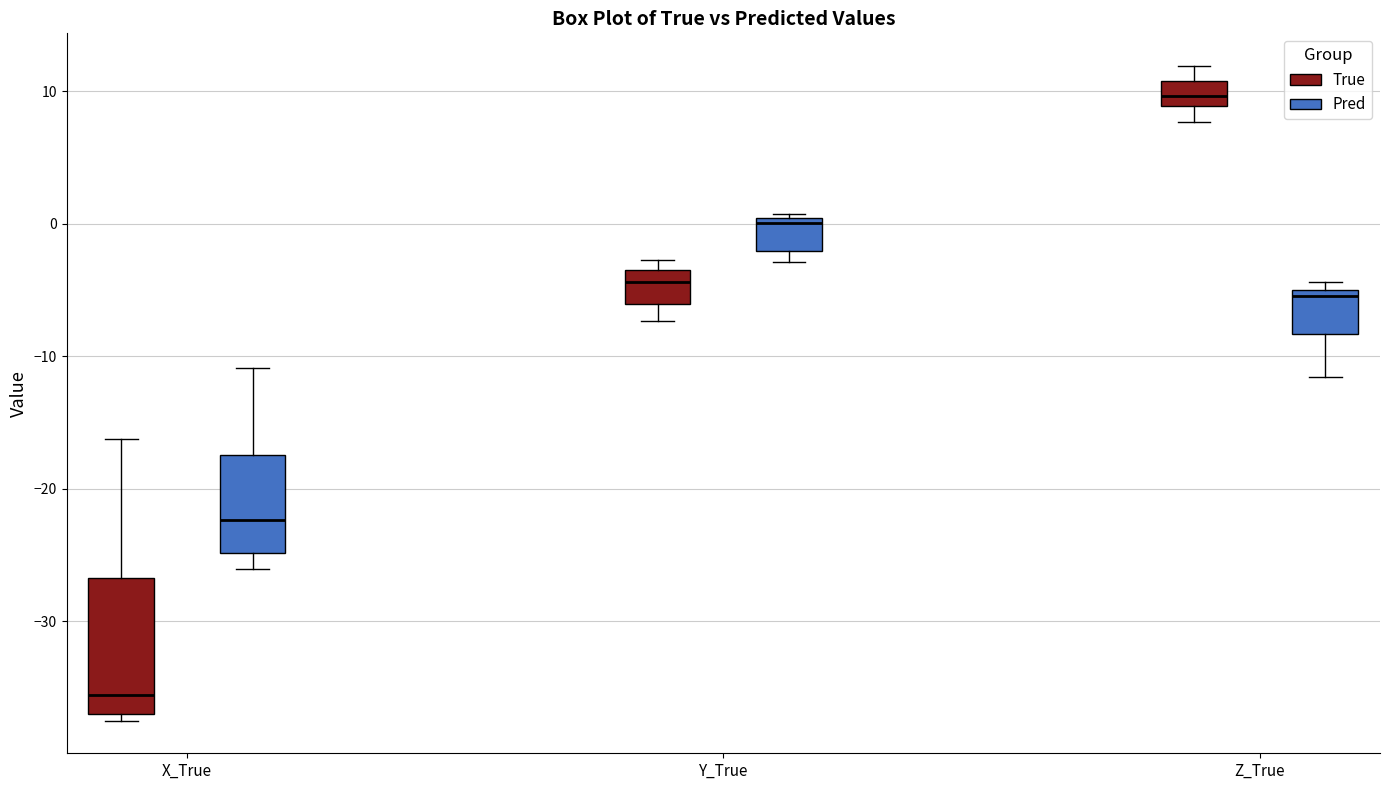

Comparing the boxes themselves (not the whiskers), which one is the tallest?

X_True (True)